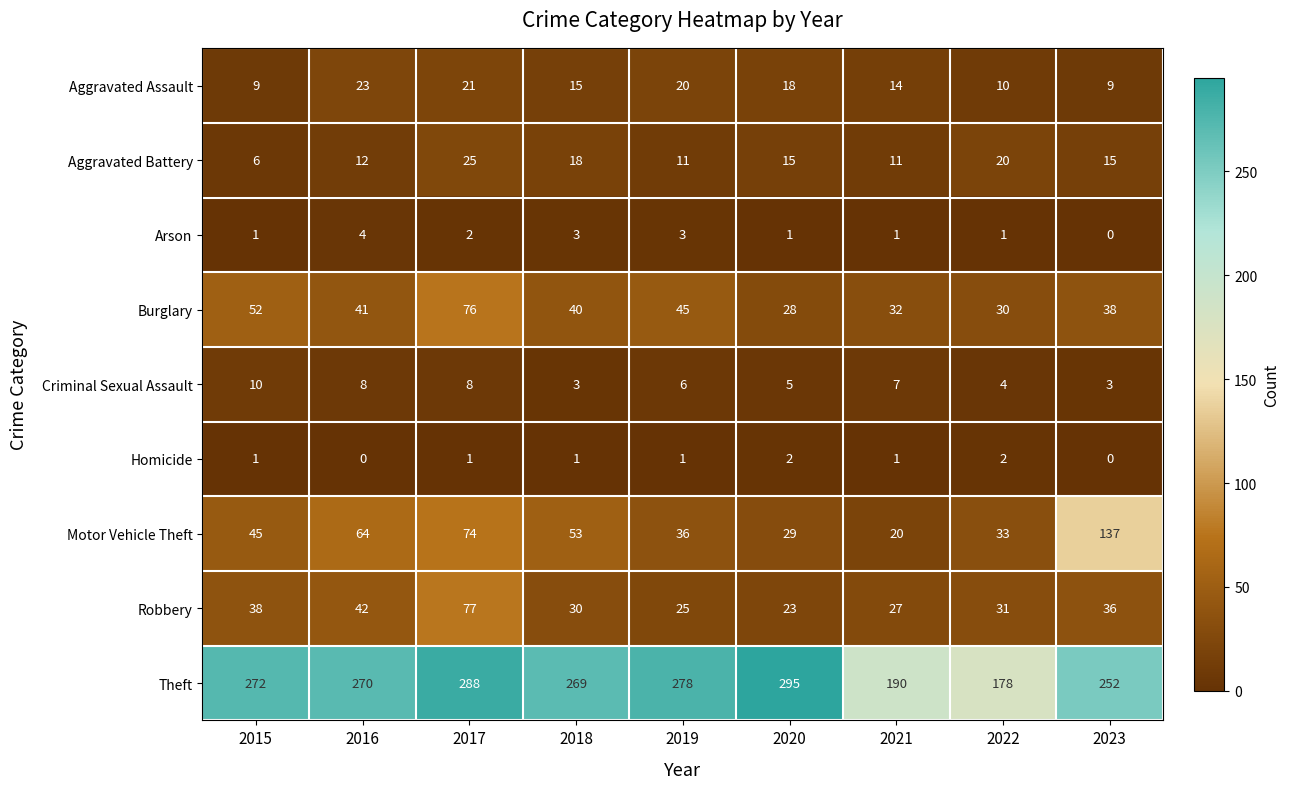

At how many categories does at least one series exceed 199?

7